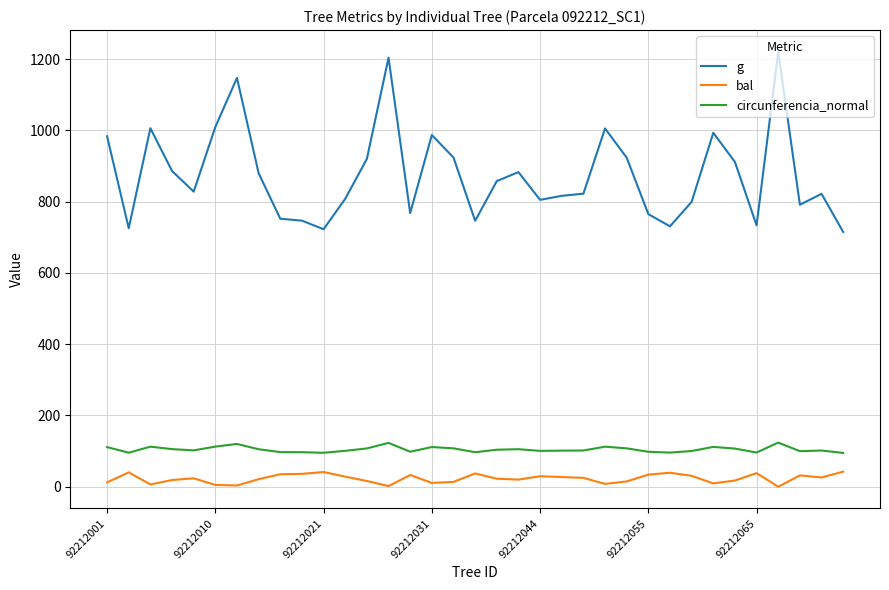

What is the difference between the maximum and minimum values in the g series?

505.5